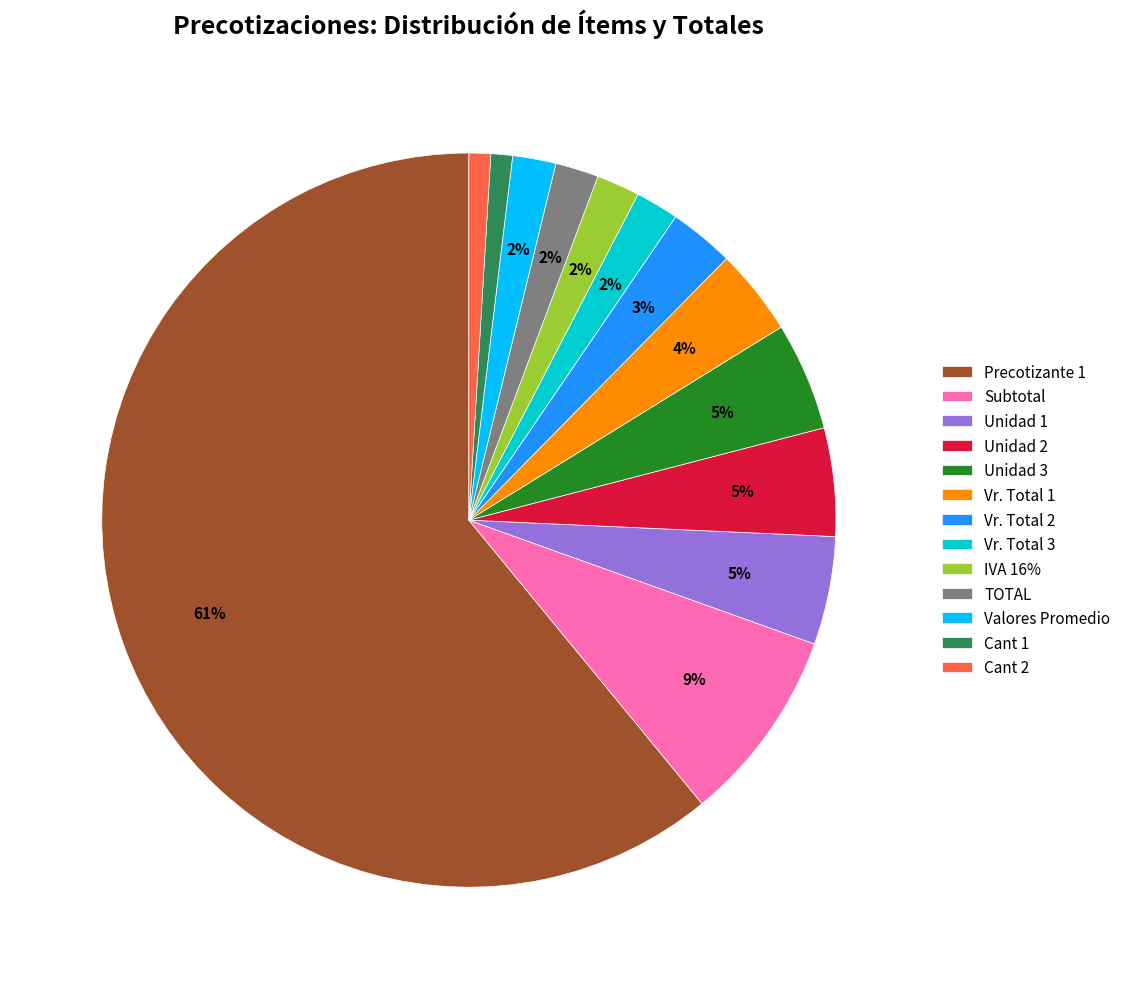

To the nearest percent, what is the average slice percentage?

8%